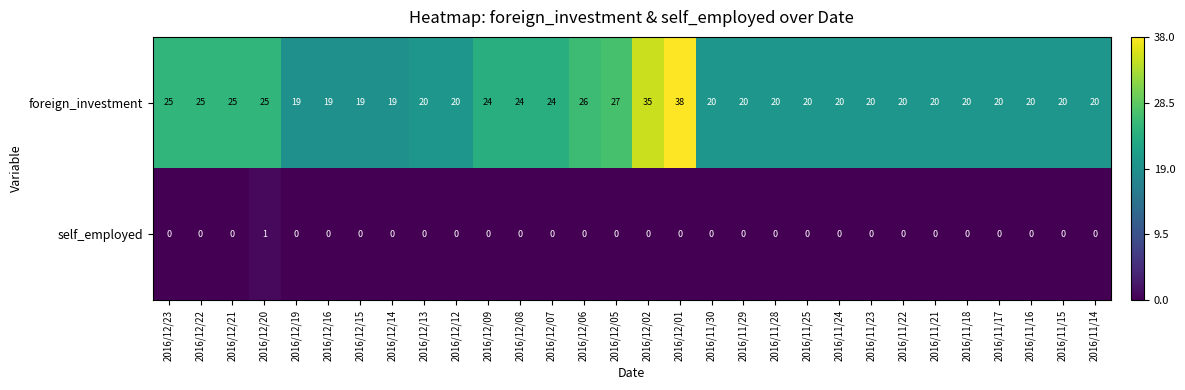

True or false: self_employed has a value of 0 at 2016/12/14.

True